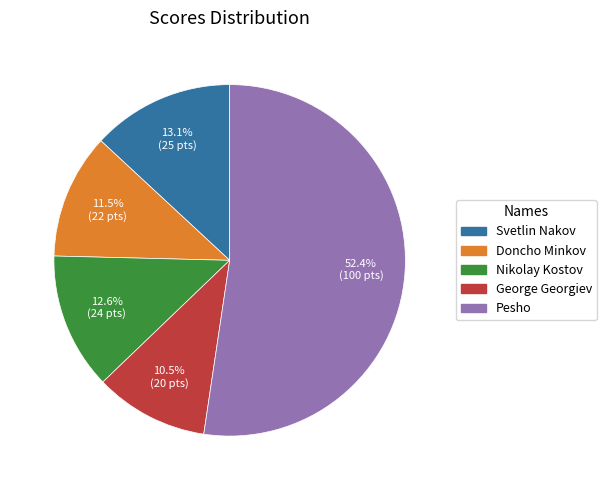

How many slices are in this pie chart?

5